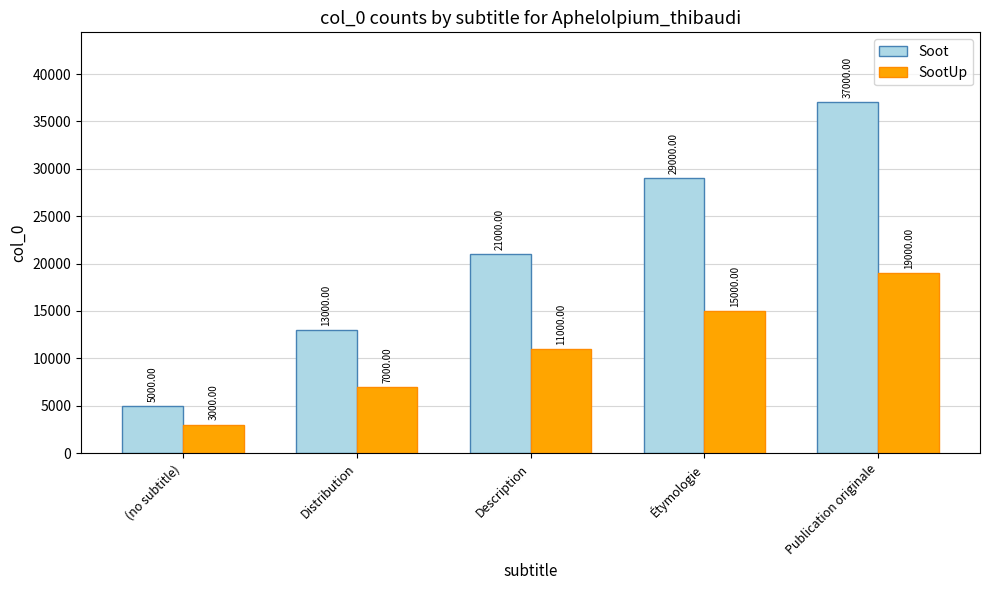

How many data points in Soot are less than 21000?

2